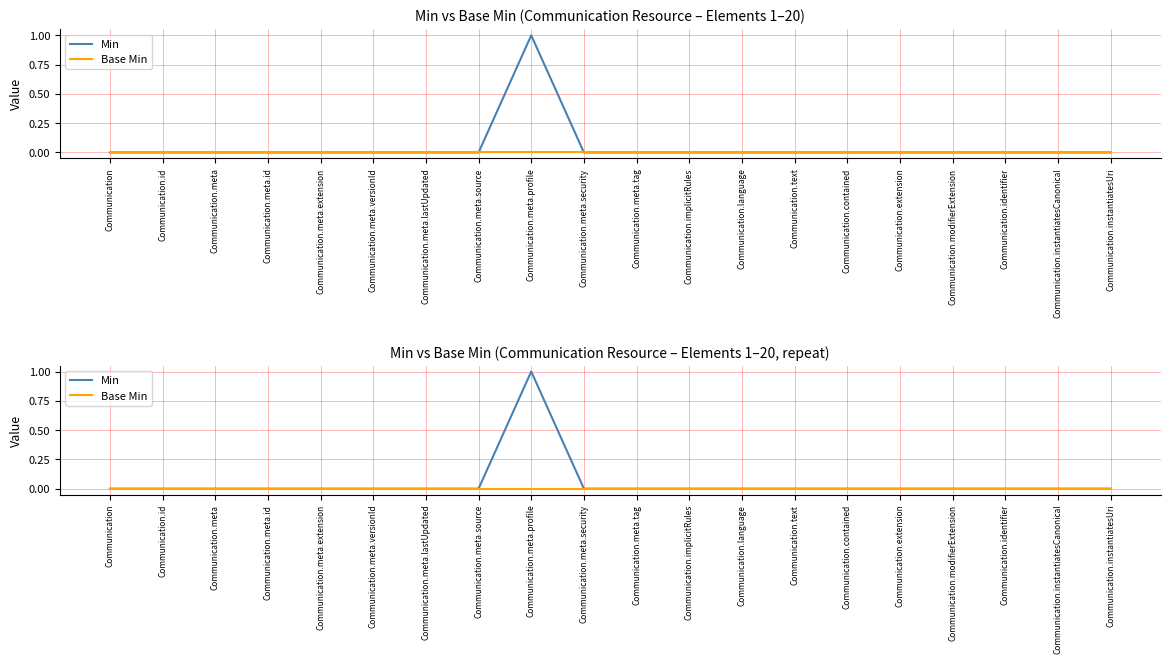

Which series has the widest spread of values?

Min